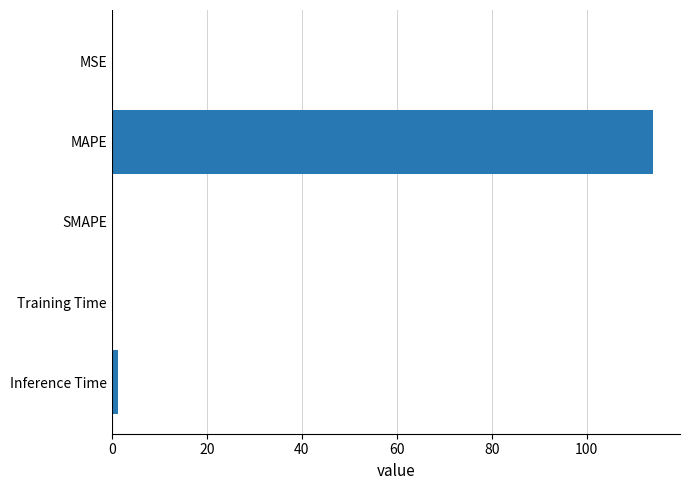

What is the sum of all values?

115.3